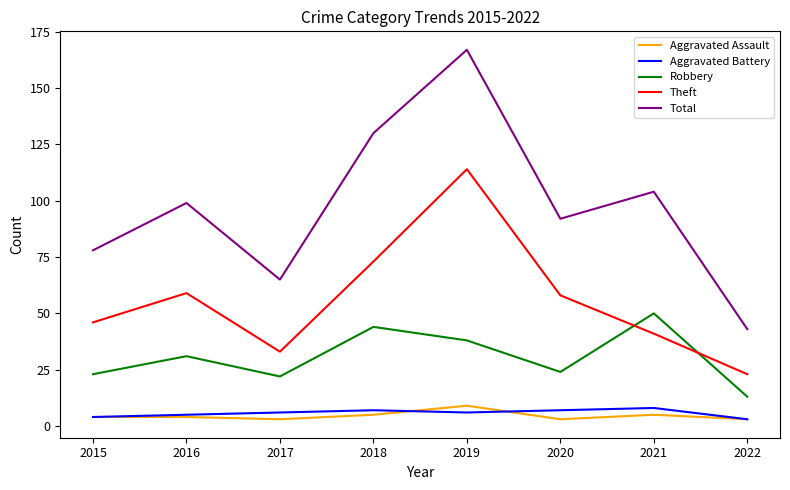

What are all the series names shown in the legend?

Aggravated Assault, Aggravated Battery, Robbery, Theft, Total